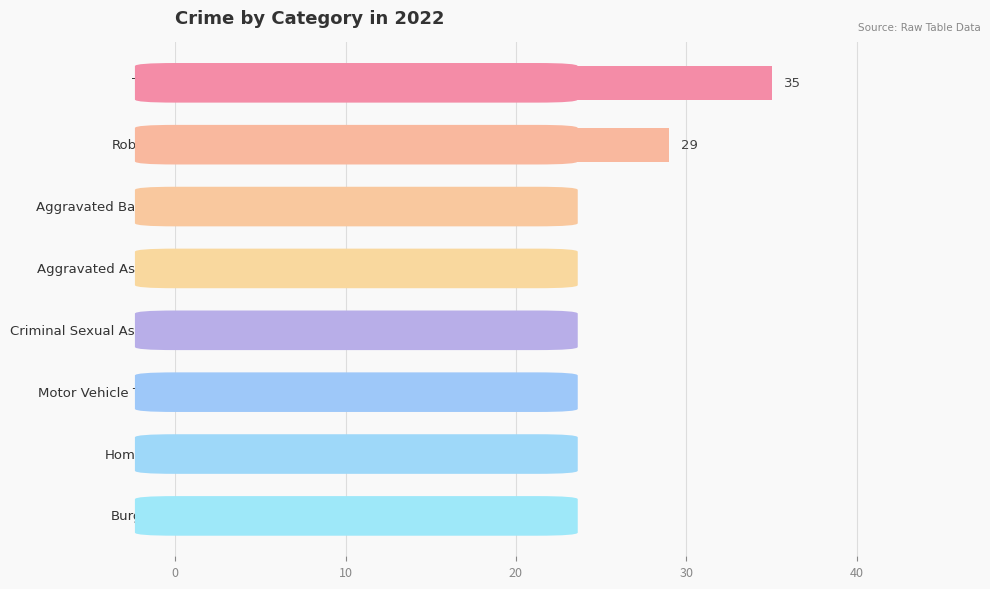

What is the maximum value shown in the chart?

35